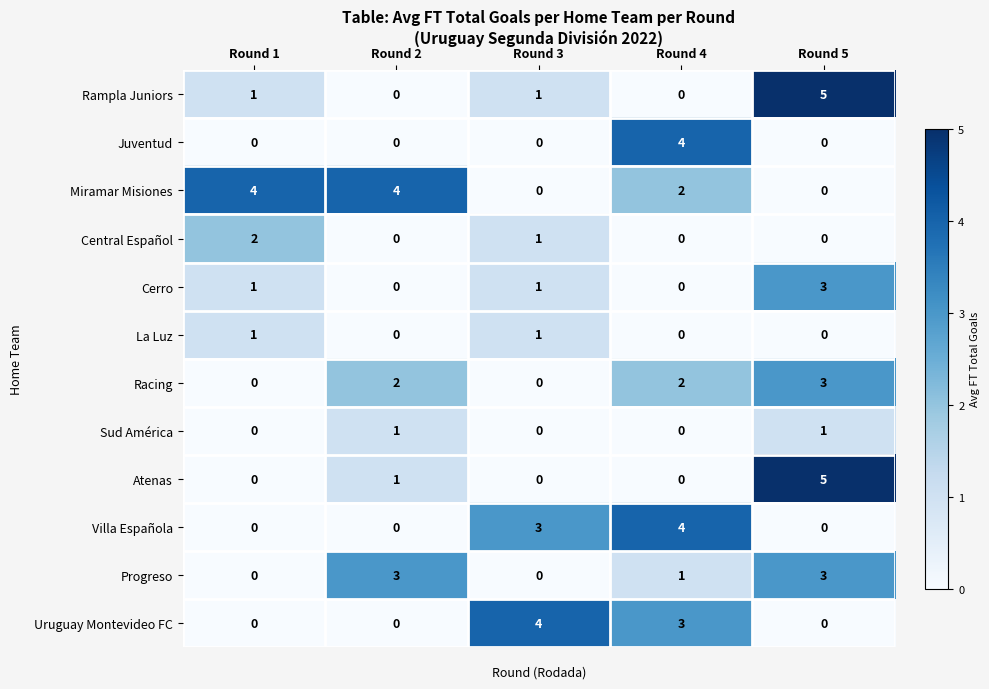

What is the difference between the second highest and second lowest values in the Uruguay Montevideo FC series?

3